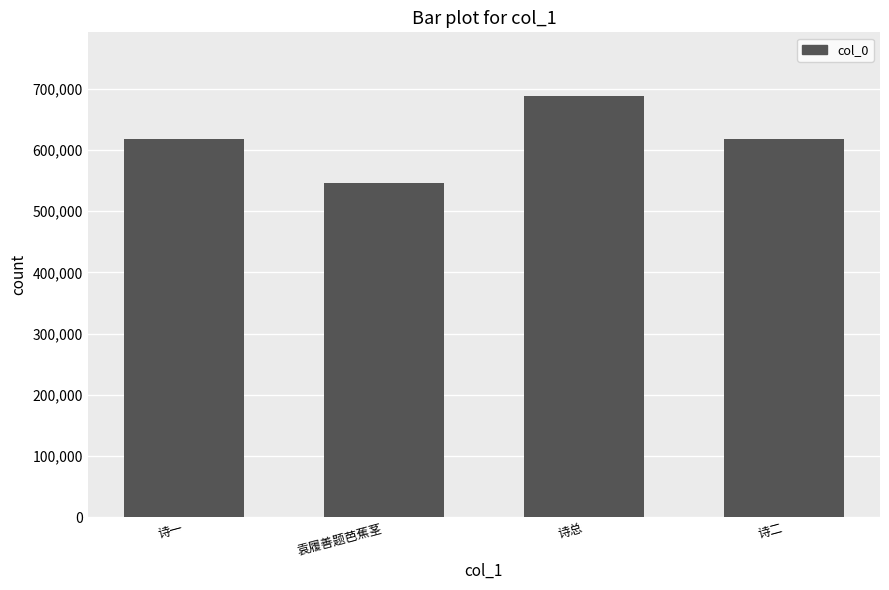

What is the approximate value at 诗总, to the nearest 10?

688930